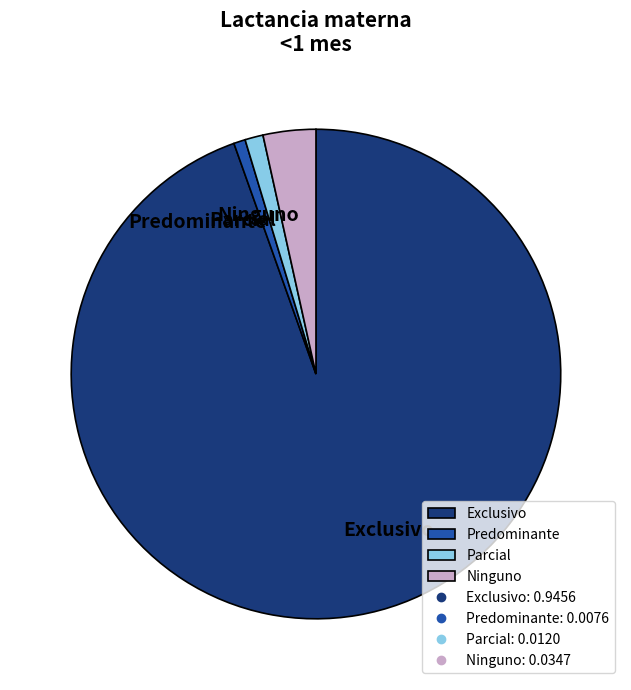

Does Exclusivo represent more than half of the total?

Yes